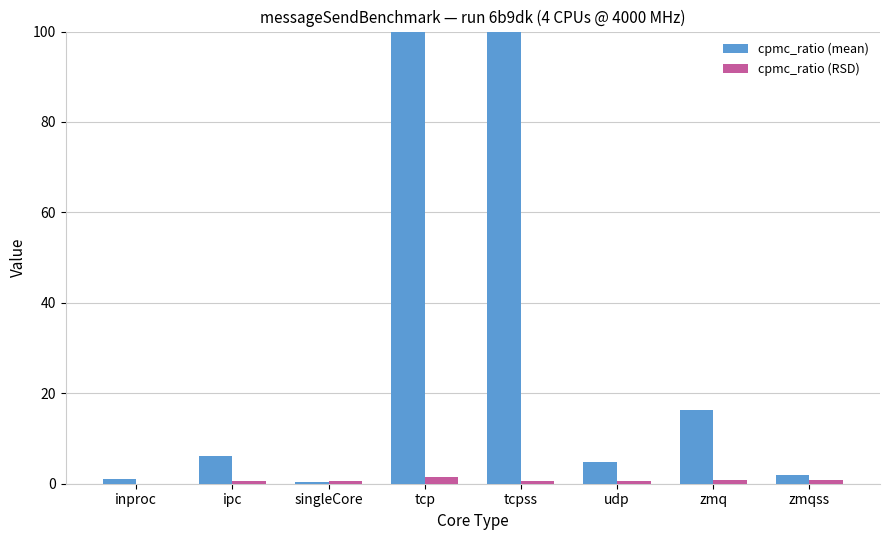

At how many categories does at least one series exceed 1356?

2